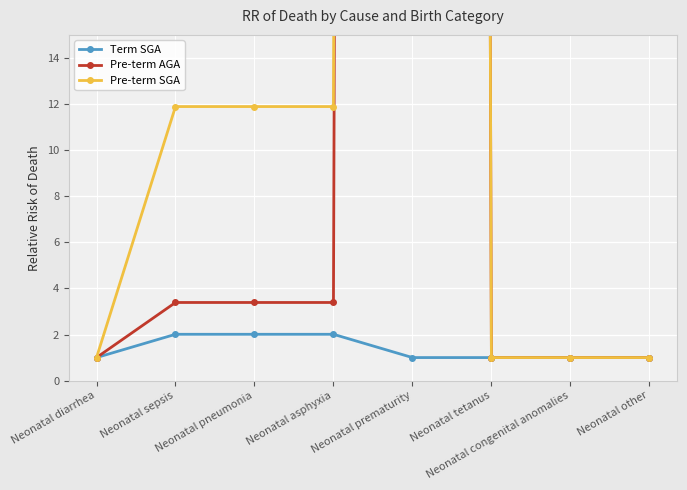

What are all the series names shown in the legend?

Term SGA, Pre-term AGA, Pre-term SGA